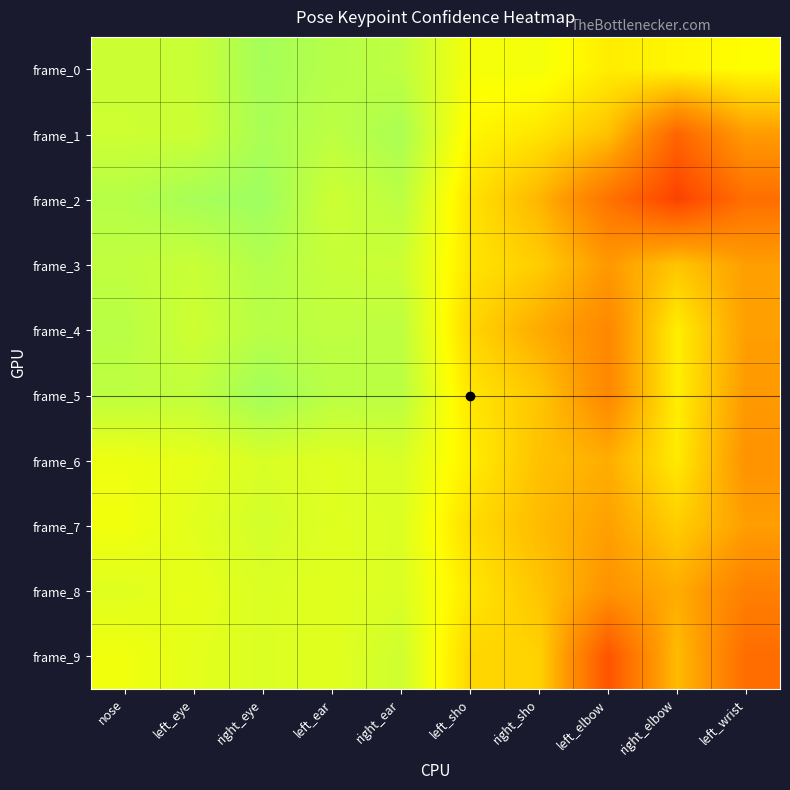

How many series are shown in this chart?

10